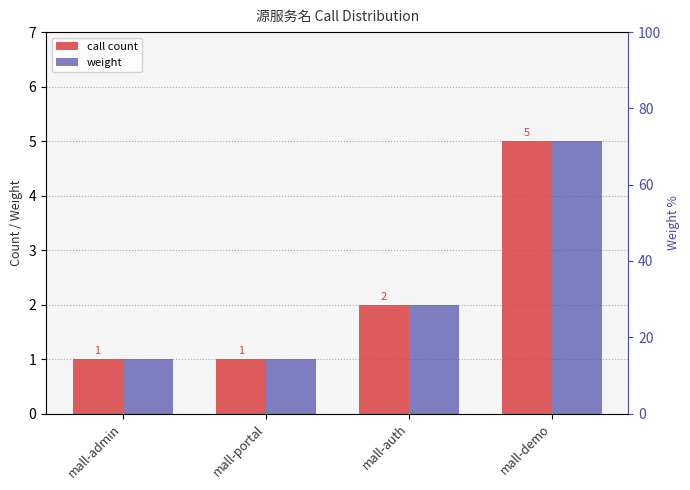

Is the value of call count at mall-auth greater than the value of weight at mall-portal?

Yes